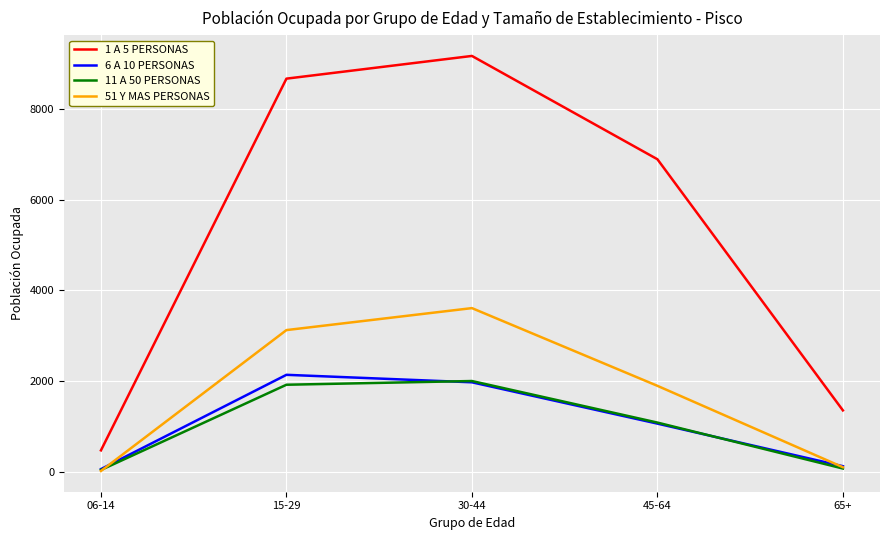

The value of 51 Y MAS PERSONAS at 45-64 is 2620. True or false?

False